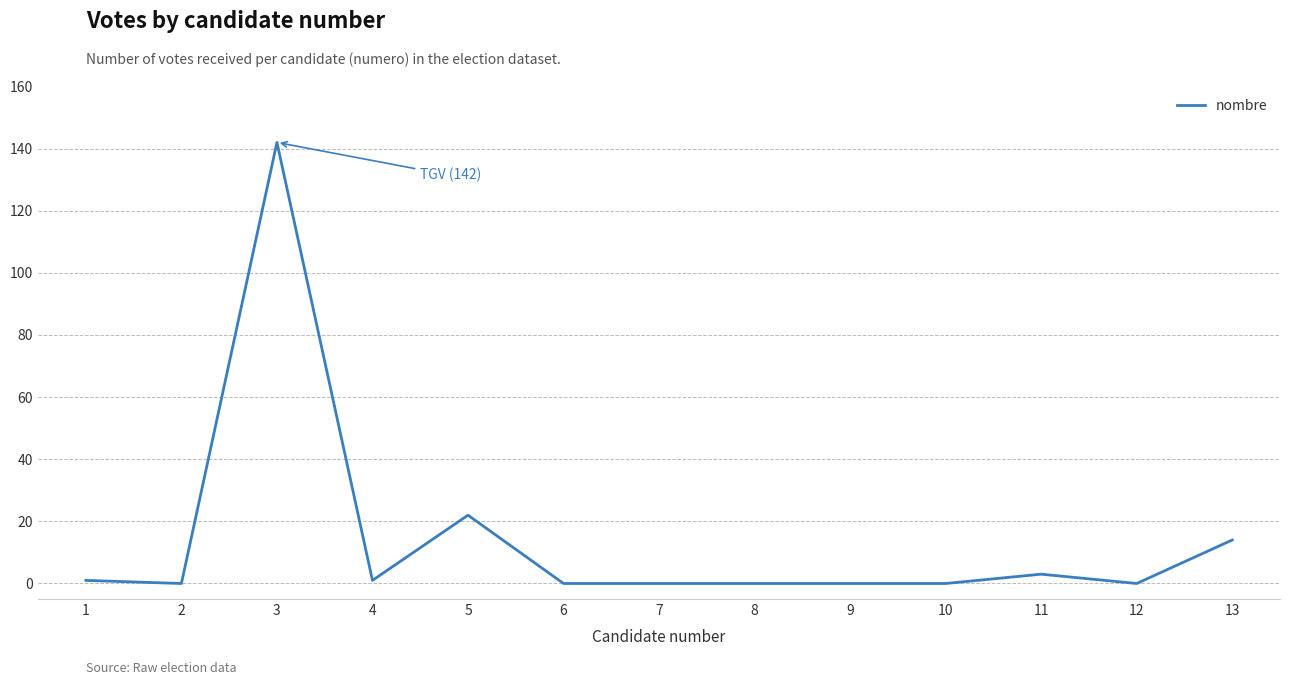

The chart shows a value of 1 at 4. True or false?

True